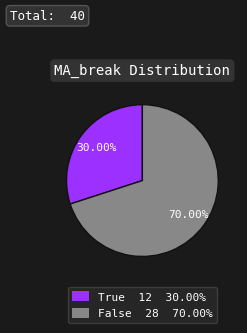

How many segments does this pie chart have?

2